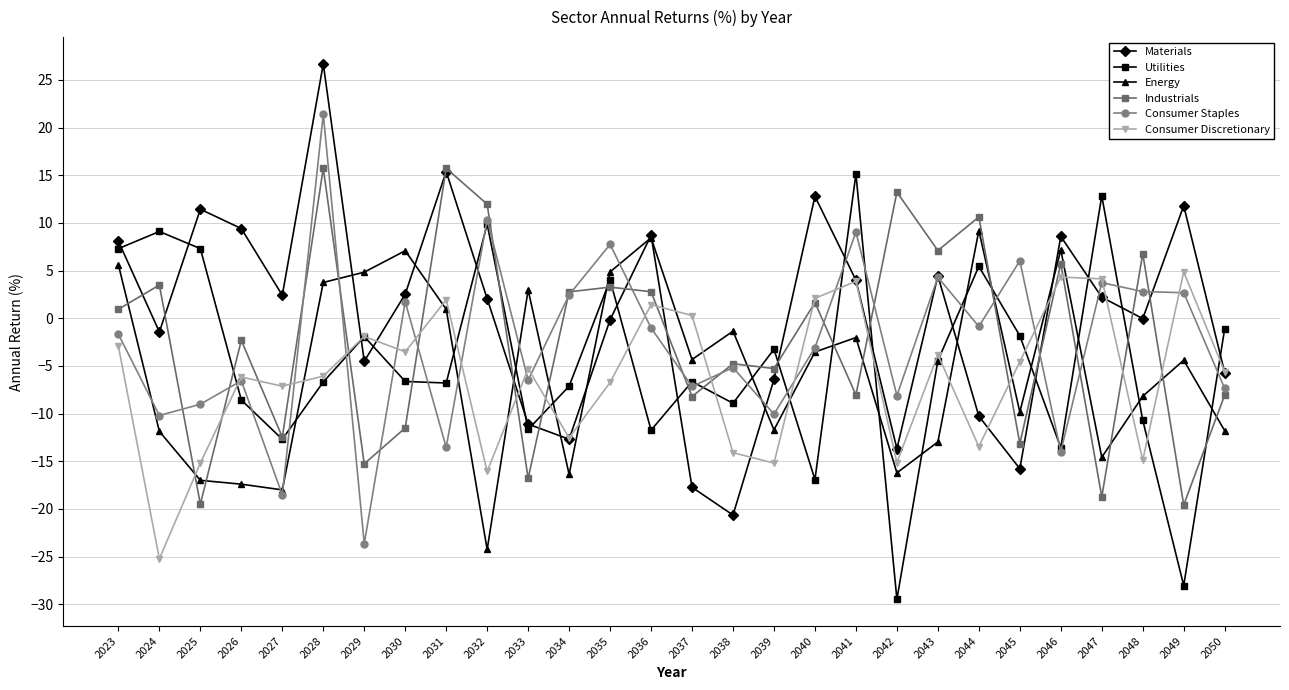

What is the greatest value displayed?

26.7